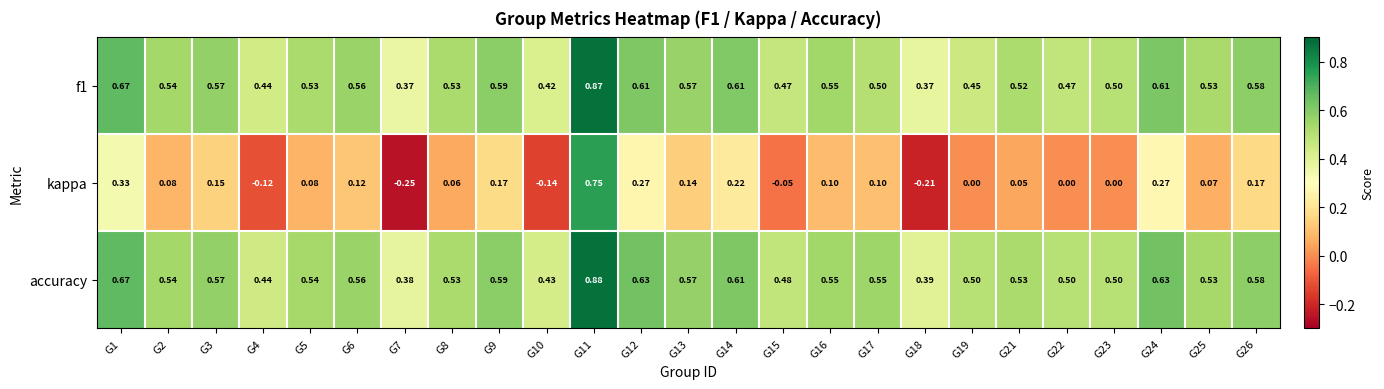

Between G9 and G16, which series saw the biggest shift?

kappa